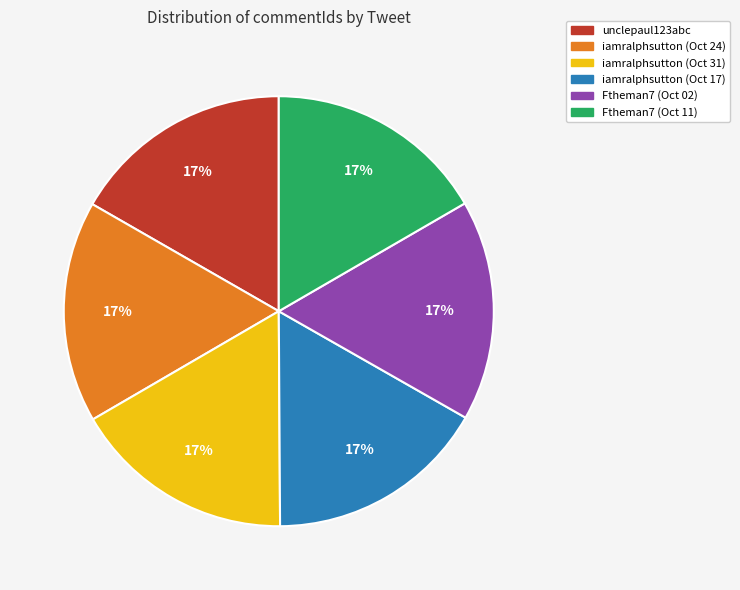

Do Ftheman7 (Oct 11) and unclepaul123abc together represent more than half of the pie?

No